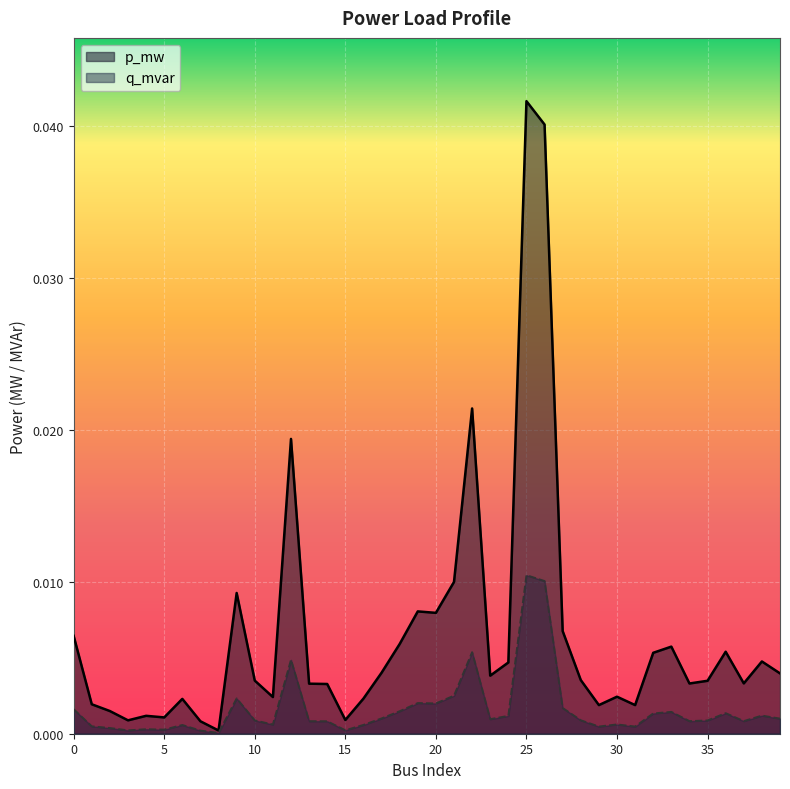

At which category does p_mw reach its first local valley?

3